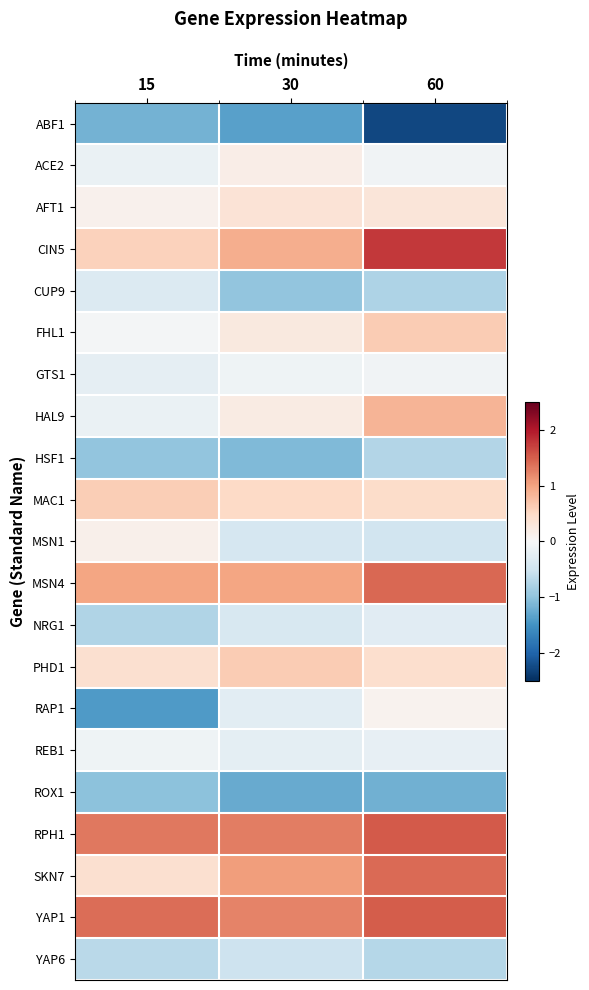

Which series has the largest total across all categories?

YAP1